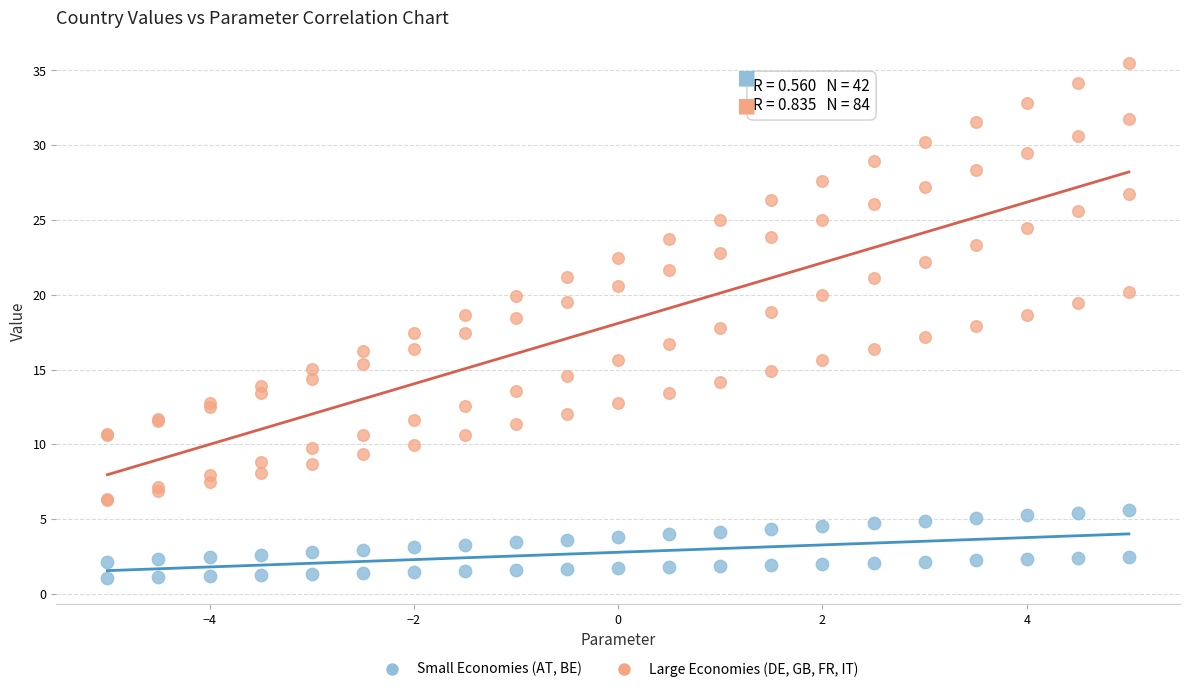

Which series contains the highest Y value?

Large Economies (DE, GB, FR, IT)